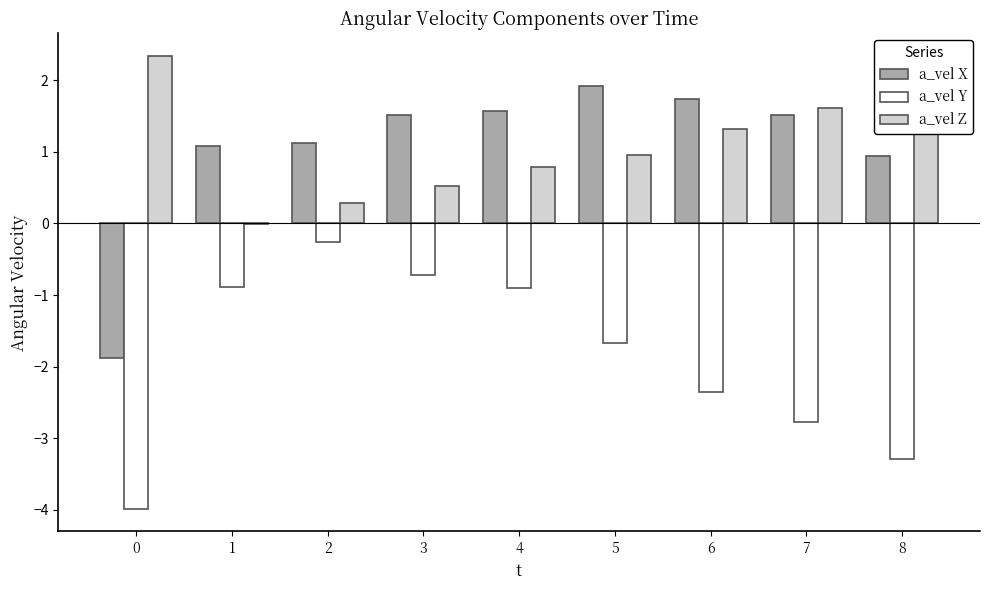

What is the approximate value of a_vel Y at 3?

-0.7